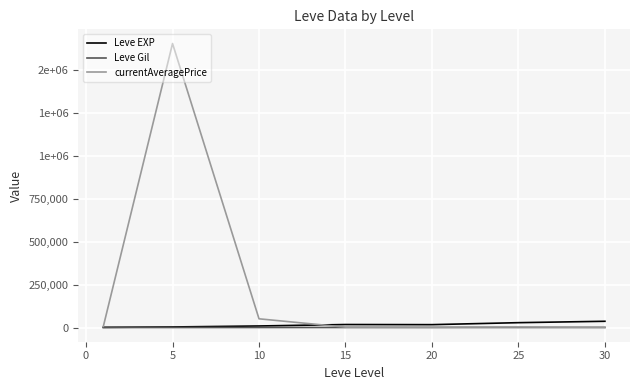

What are all the series names shown in the legend?

Leve EXP, Leve Gil, currentAveragePrice